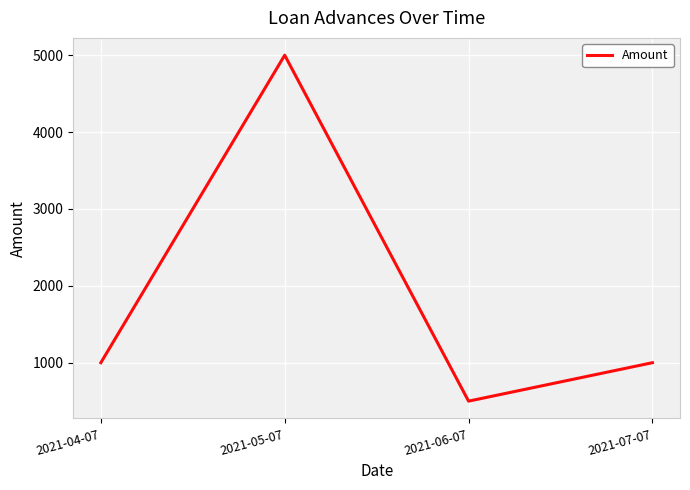

What is the difference between the maximum and minimum values?

4500